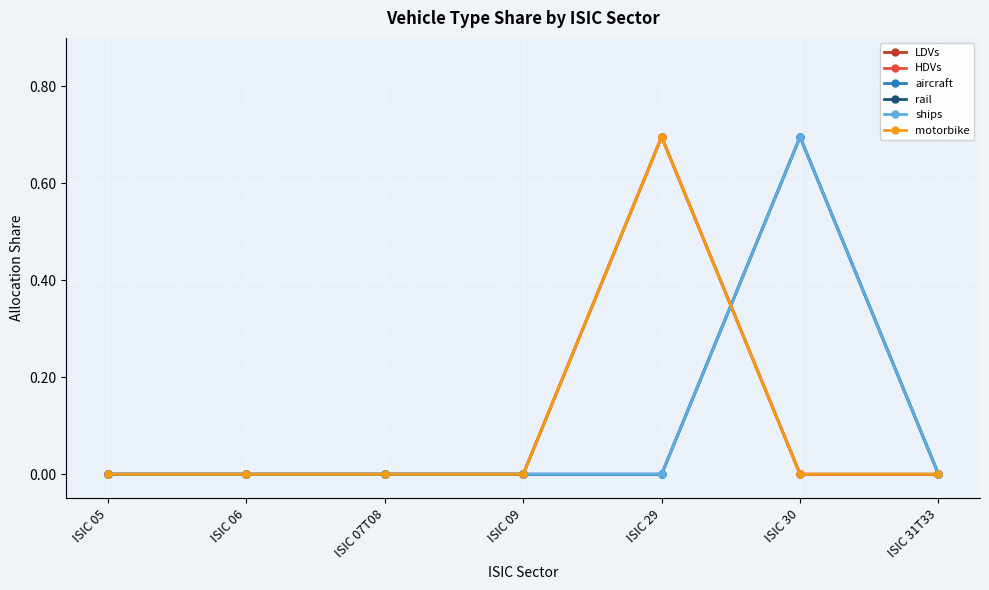

Which series has the largest total across all categories?

LDVs